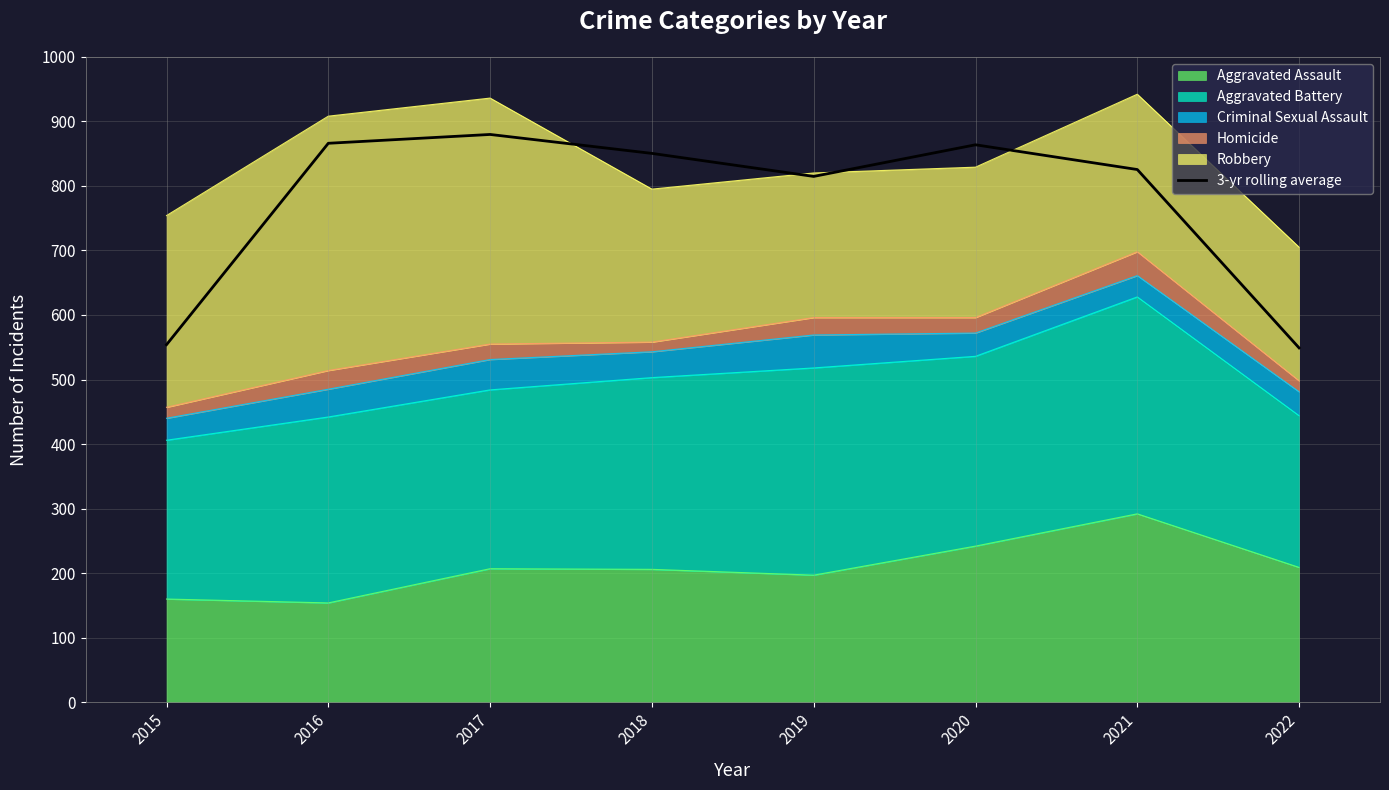

Where does the data first go above 850?

2016